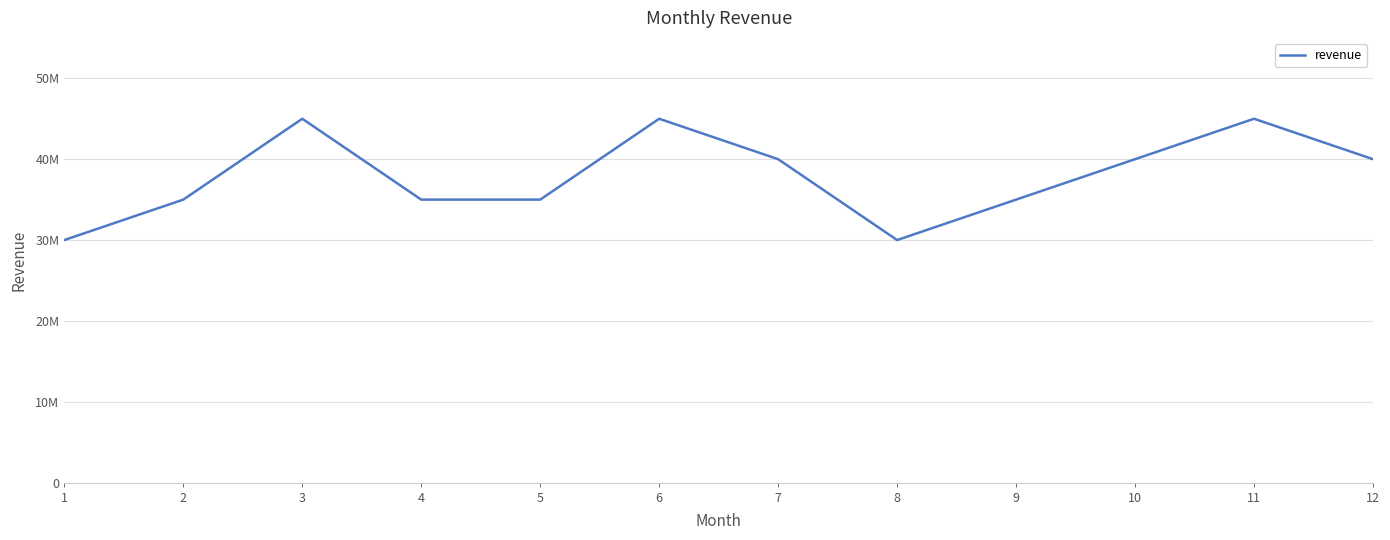

List the labels in order of value, smallest first.

1, 8, 2, 4, 5, 9, 7, 10, 12, 3, 6, 11